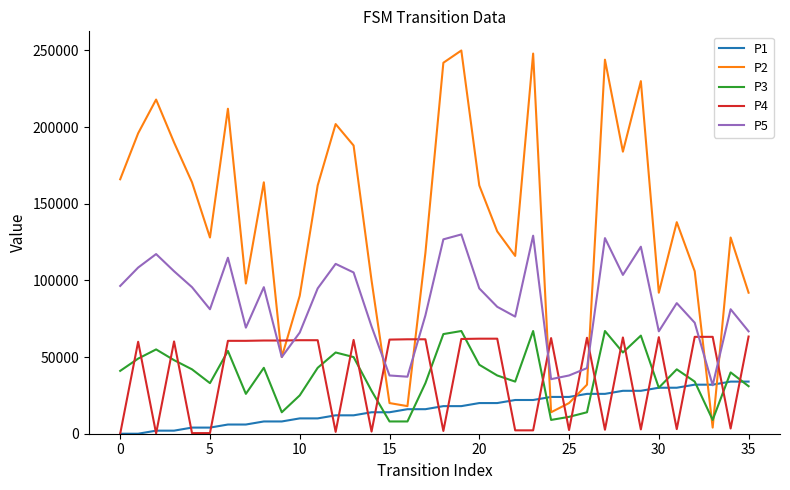

Which series has the widest spread of values?

P2